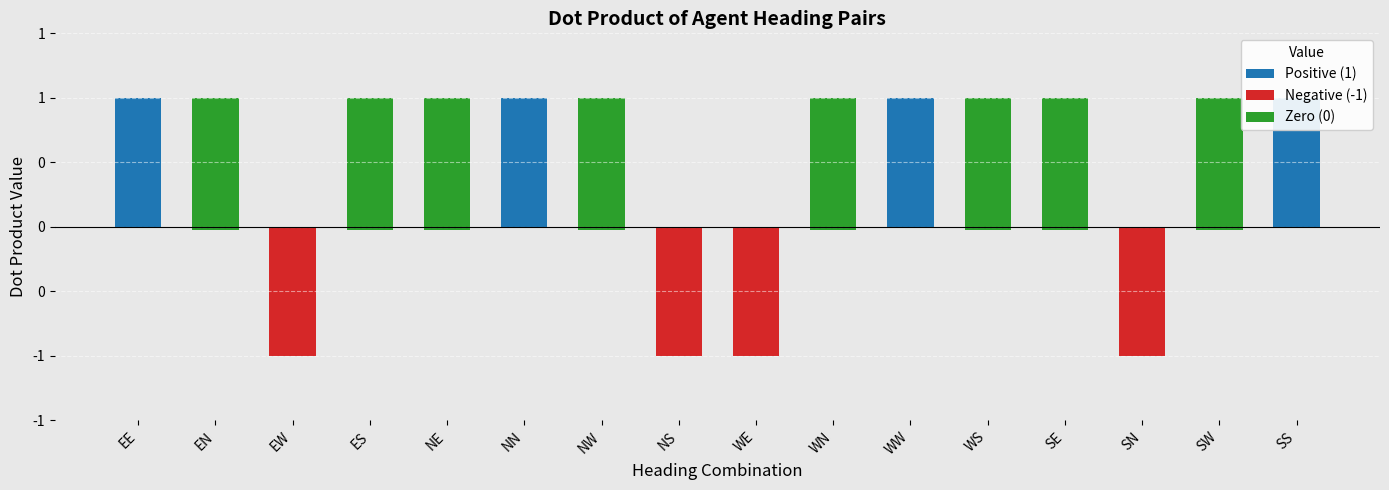

How many values in Negative (-1) are below zero?

4